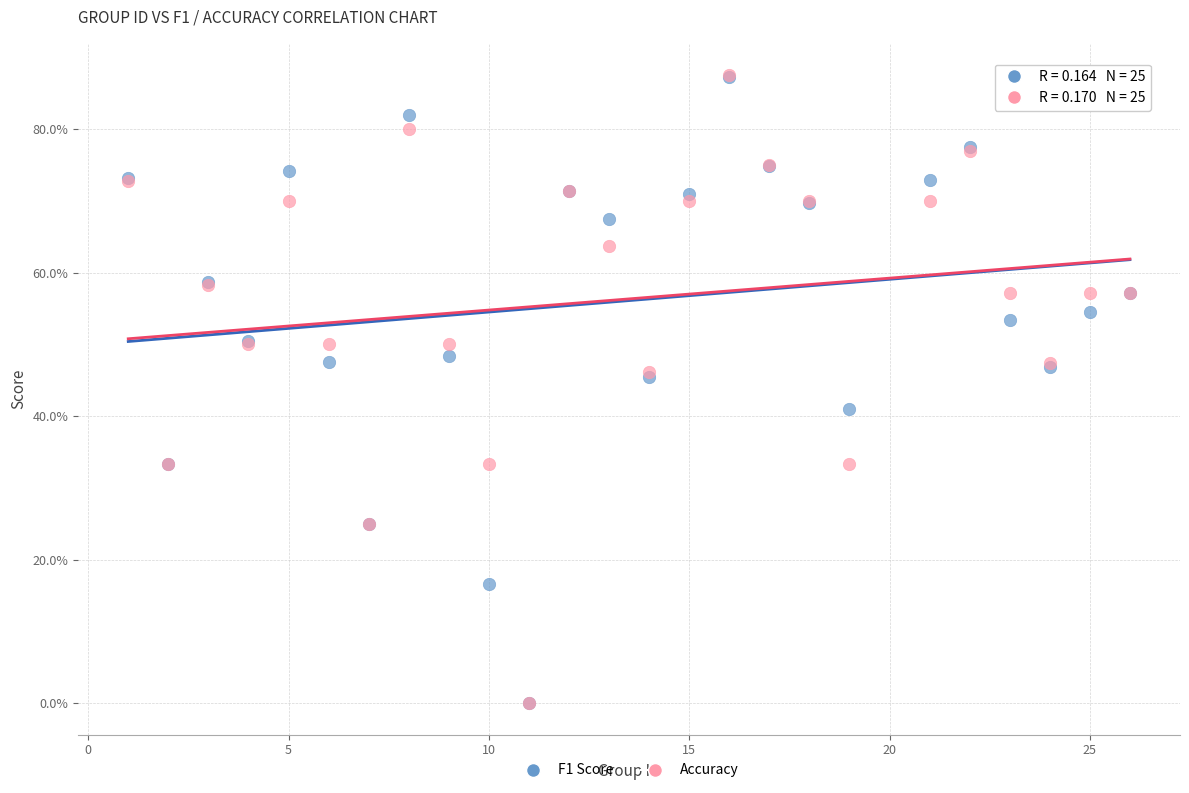

What are all the series names shown in the legend?

F1 Score, Accuracy